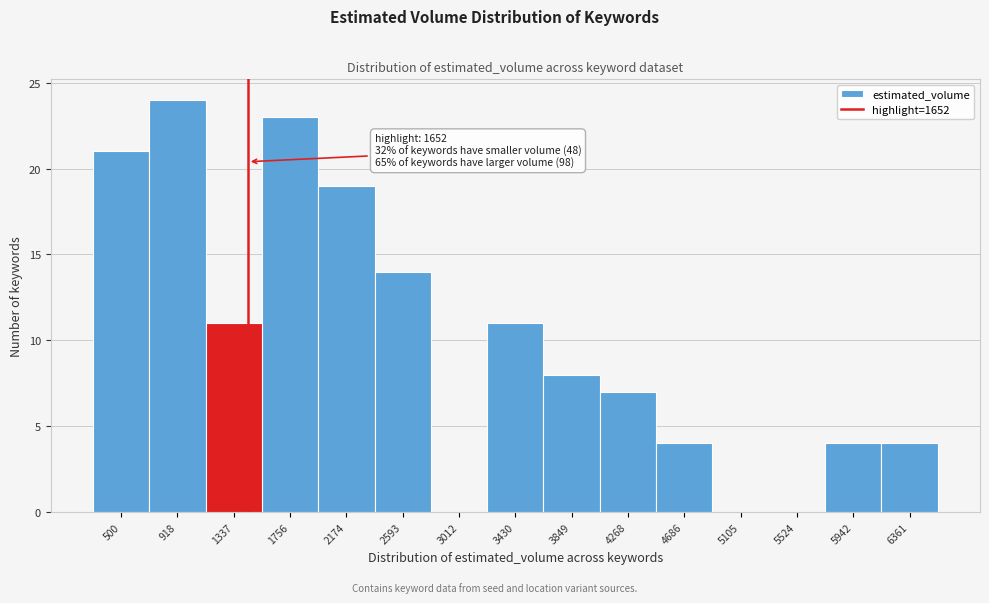

Reading right to left, extract all data points from this chart.

6361=4	5942=4	5524=0	5105=0	4686=4	4268=7	3849=8	3430=11	3012=0	2593=14	2174=19	1756=23	1337=11	918=24	500=21